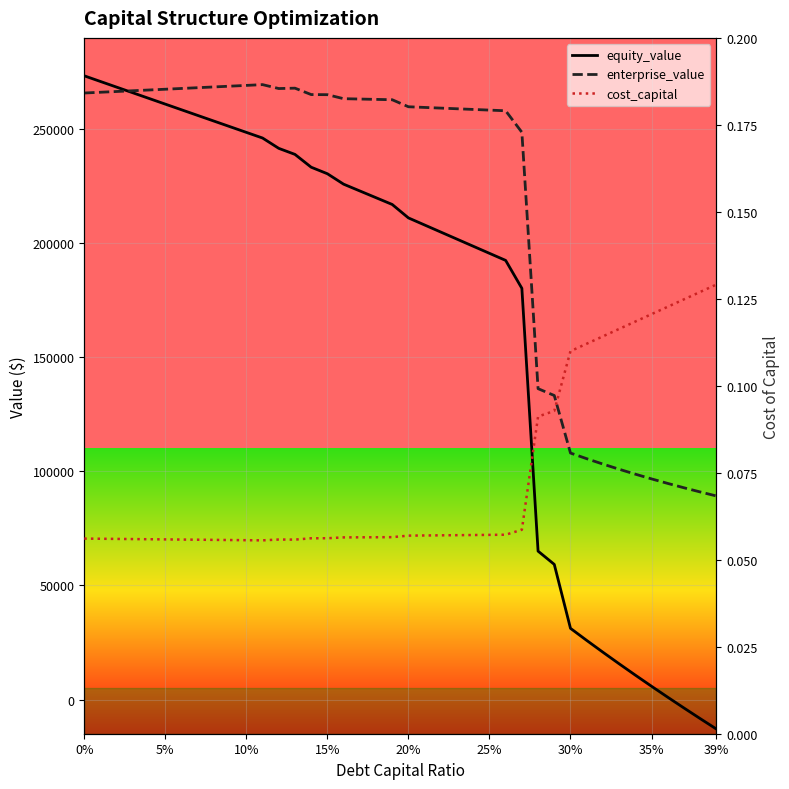

Which category has the lowest value in the enterprise_value series?

39